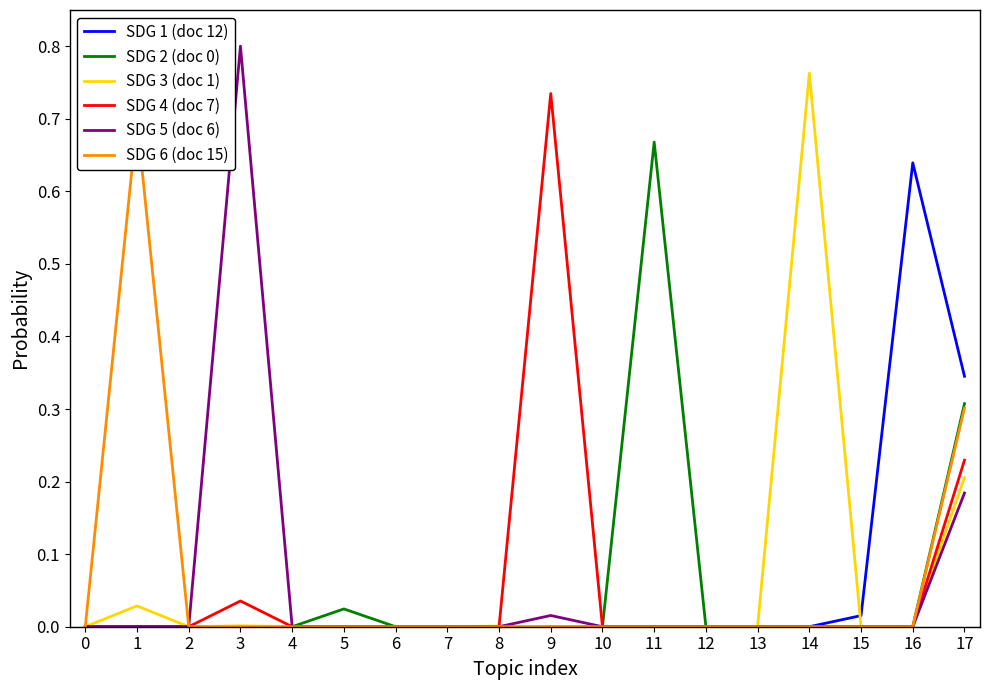

Where is the first local maximum for SDG 5 (doc 6)?

1